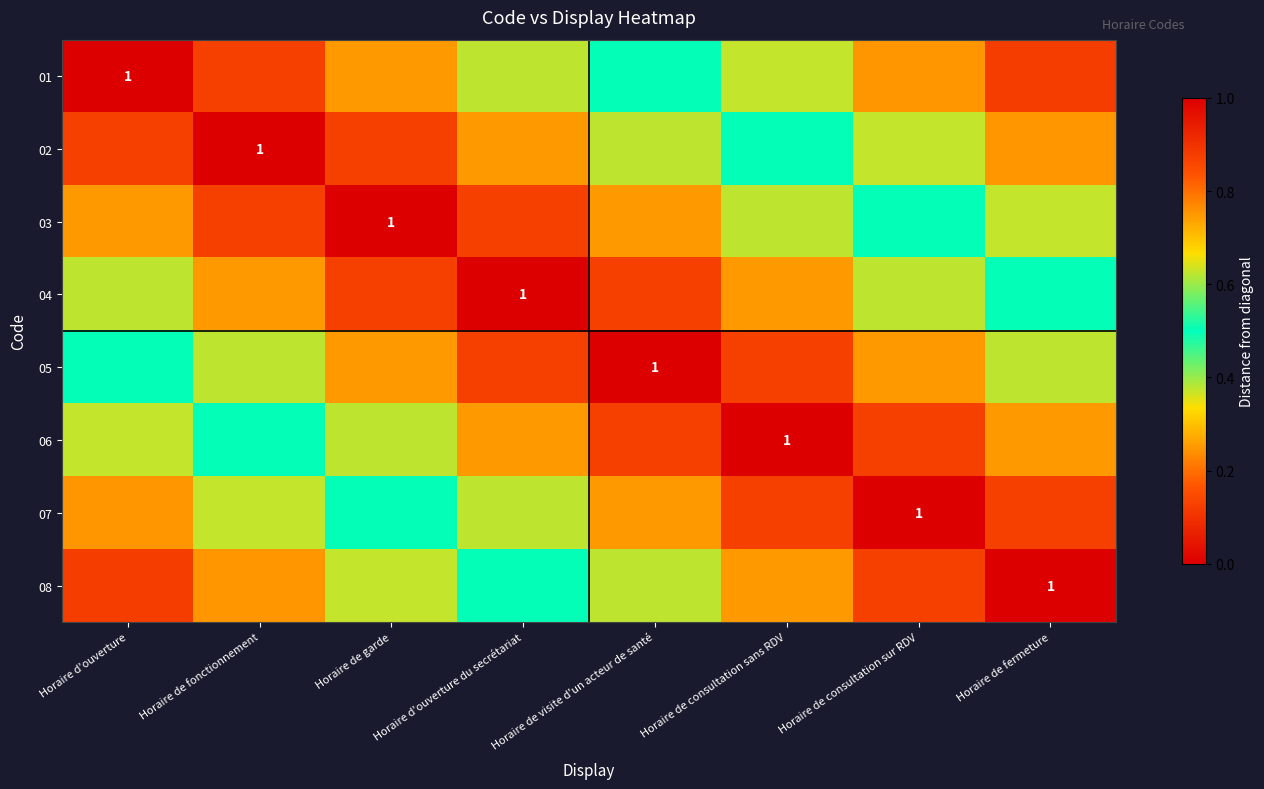

Which label corresponds to the smallest value in the chart?

Horaire d'ouverture